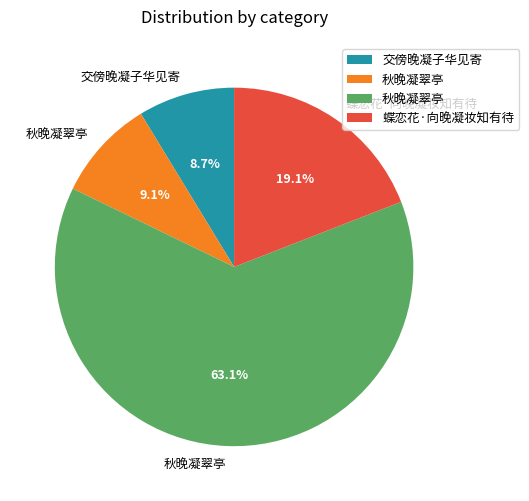

Is there a majority slice in this chart?

Yes